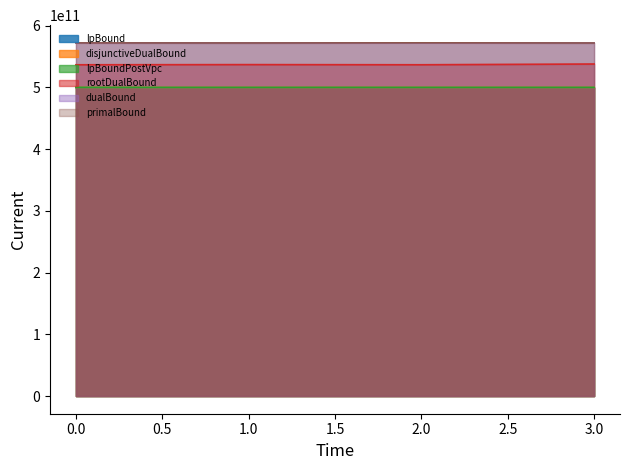

Reading right to left, list all the values displayed in this chart.

lpBound: 500001503575.0	500011527980.9	499988040500.3	499999999923.7
disjunctiveDualBound: 500001503575.0	500011527980.9	499988040500.3	499999999923.7
lpBoundPostVpc: 500001503575.0	500011527980.9	499988040500.3	499999999923.7
rootDualBound: 537907739696.4	536688584073.0	536940881965.3	536665088454.0
dualBound: 571902767059.6	572212665633.0	571930694934.8	572097364822.7
primalBound: 571959246751.2	572218375805.6	571987150314.2	572103066654.2